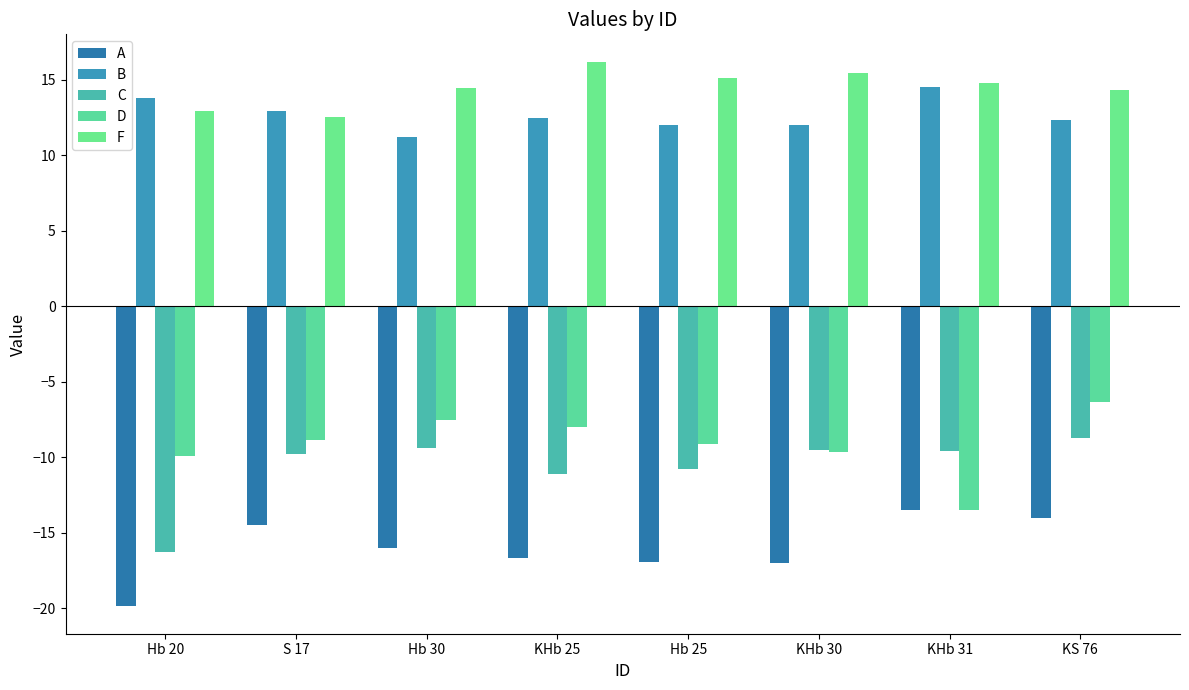

Which series has the largest total across all categories?

F